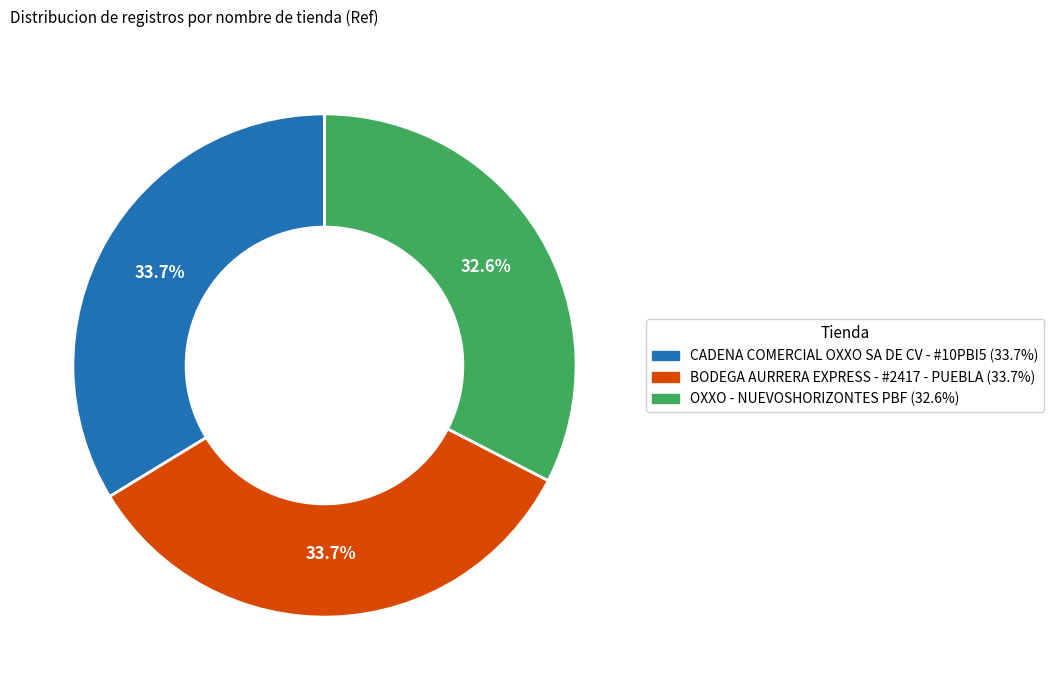

How much of the chart is everything except BODEGA AURRERA EXPRESS - #2417 - PUEBLA?

66.3%